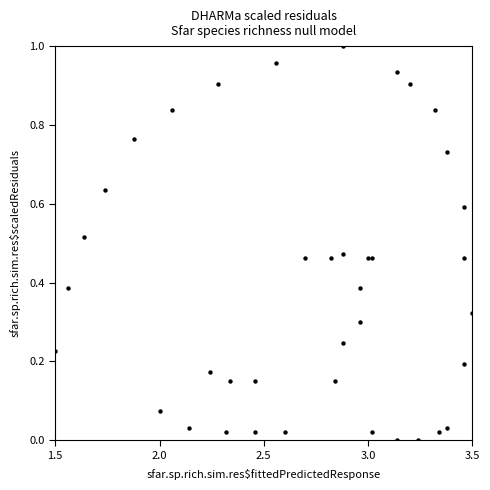

What is the range of X values (max minus min)?

2.0